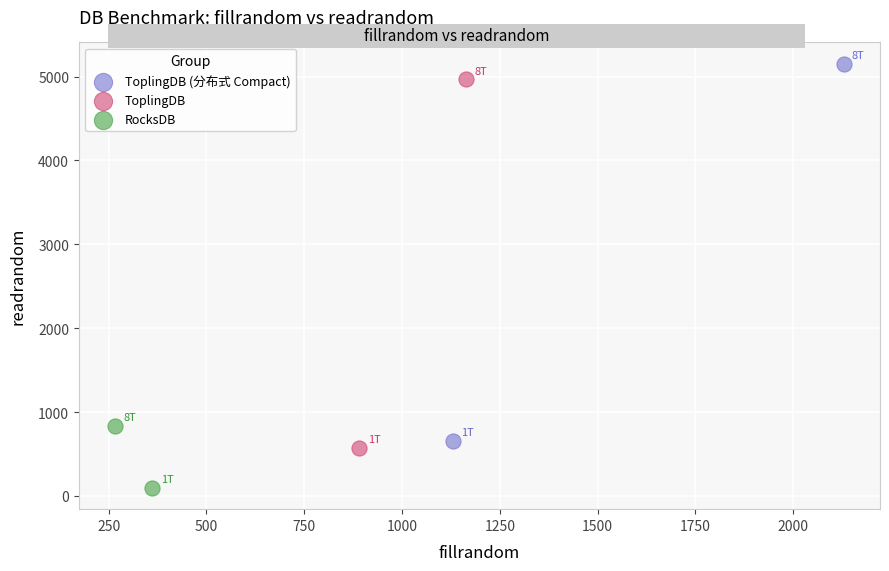

Which series has the widest spread of Y values?

ToplingDB (分布式 Compact)